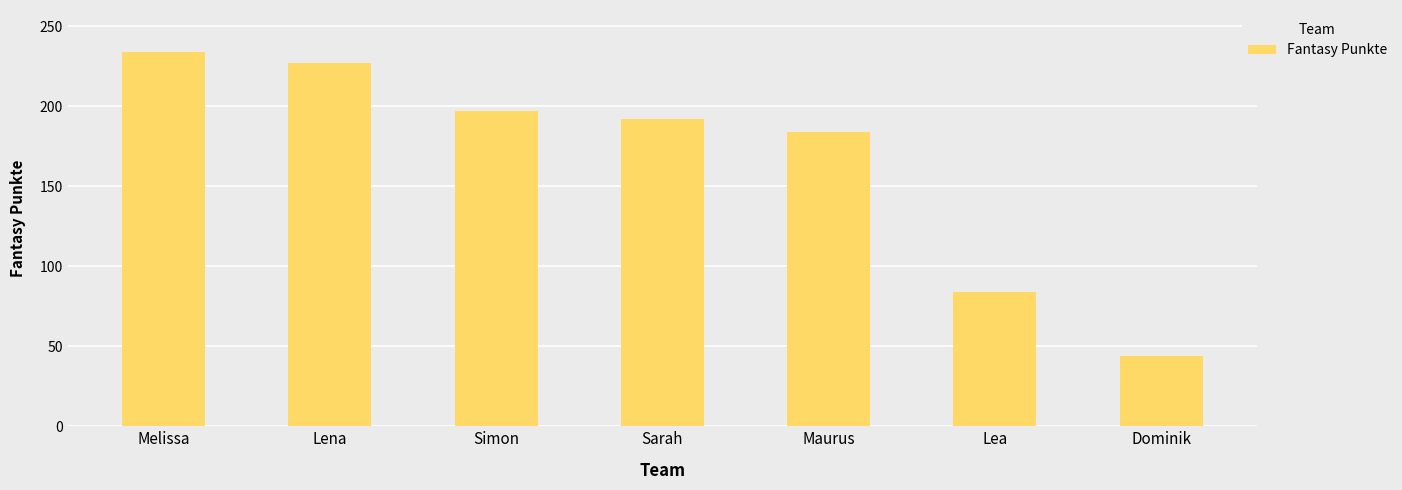

Which category has the lowest value across all series?

Dominik